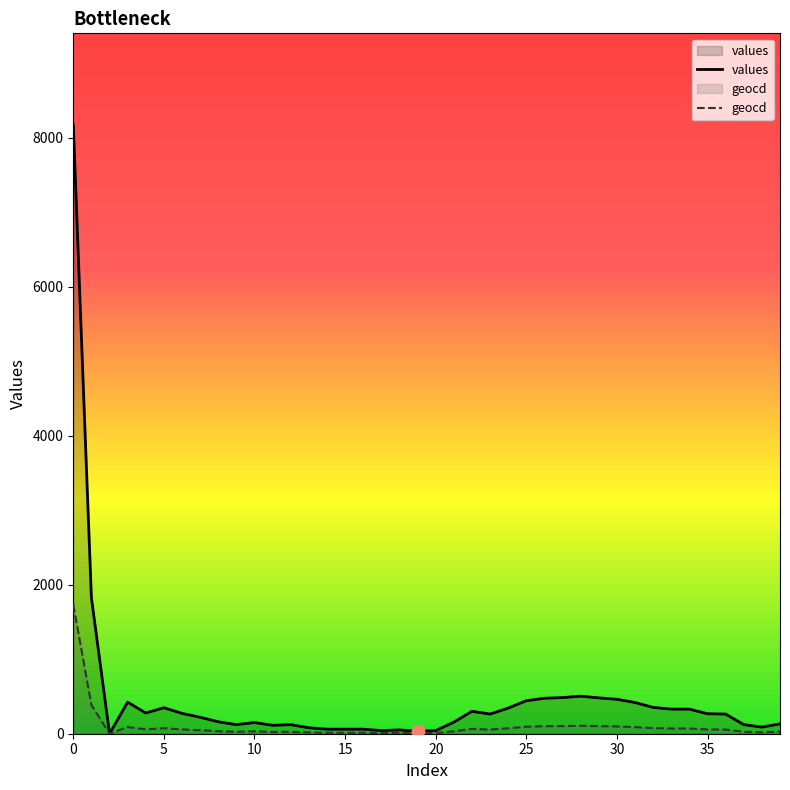

At how many categories does at least one series exceed 5287?

1